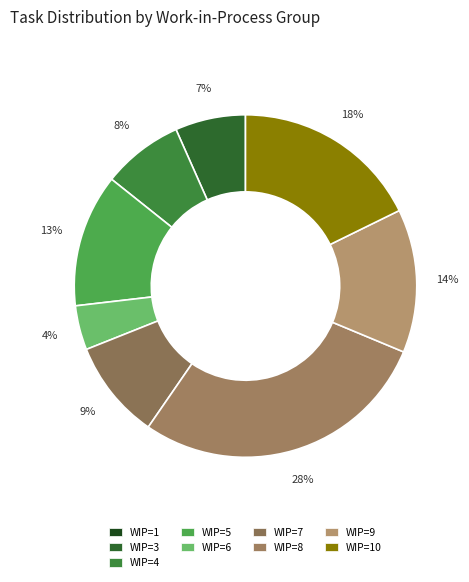

Which category has the biggest portion of the pie?

WIP=8